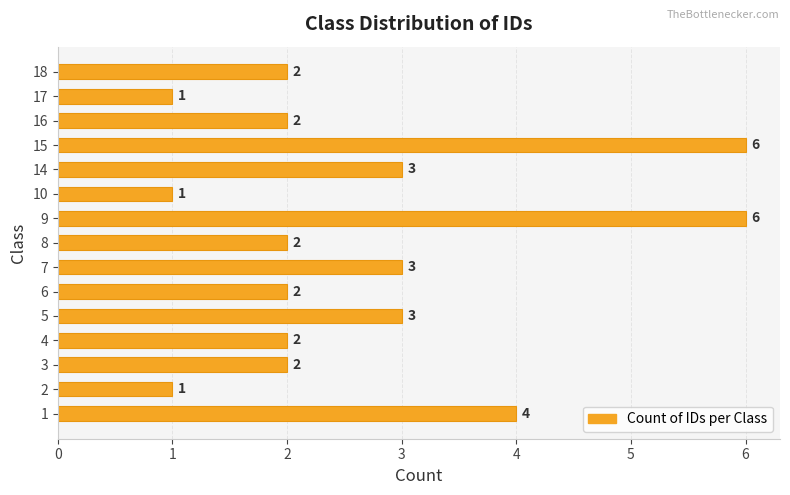

How many values are below 2?

3